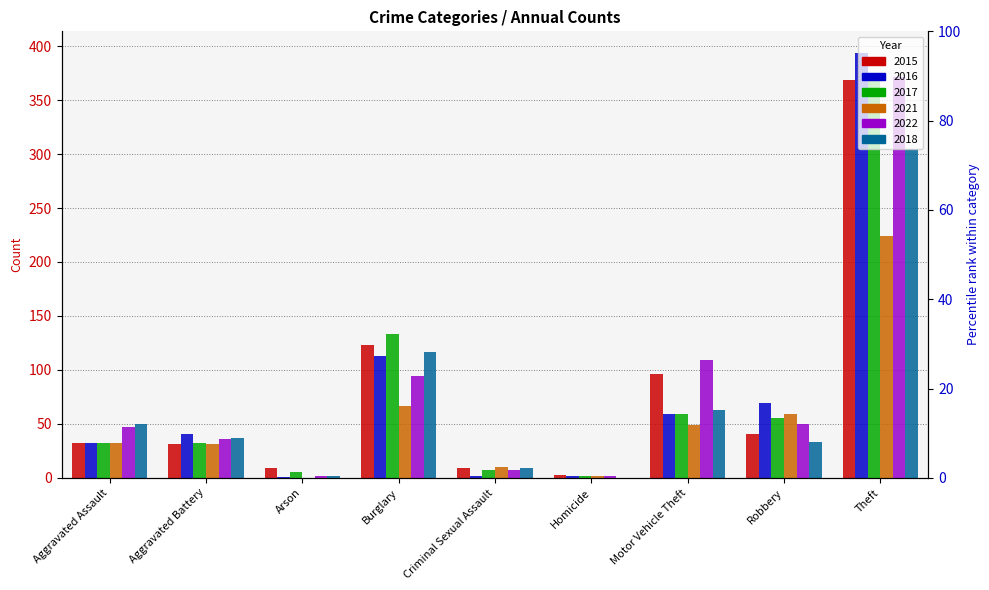

Where is 2022 nearest to the value 186?

Motor Vehicle Theft